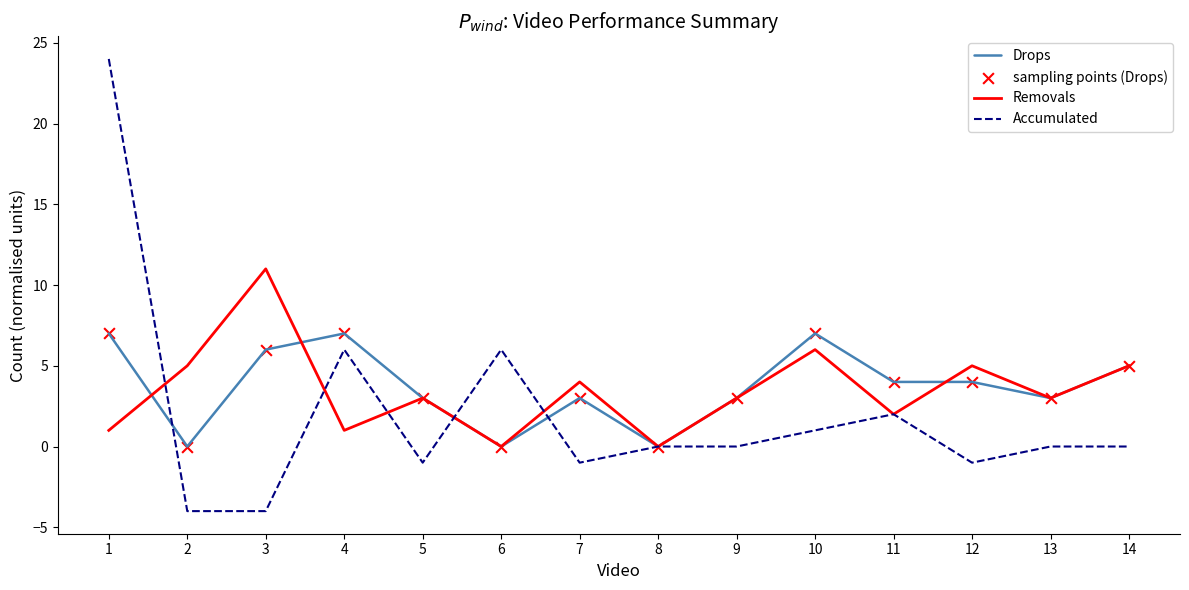

Is the value of Drops at 2 greater than the value of Accumulated at 11?

No